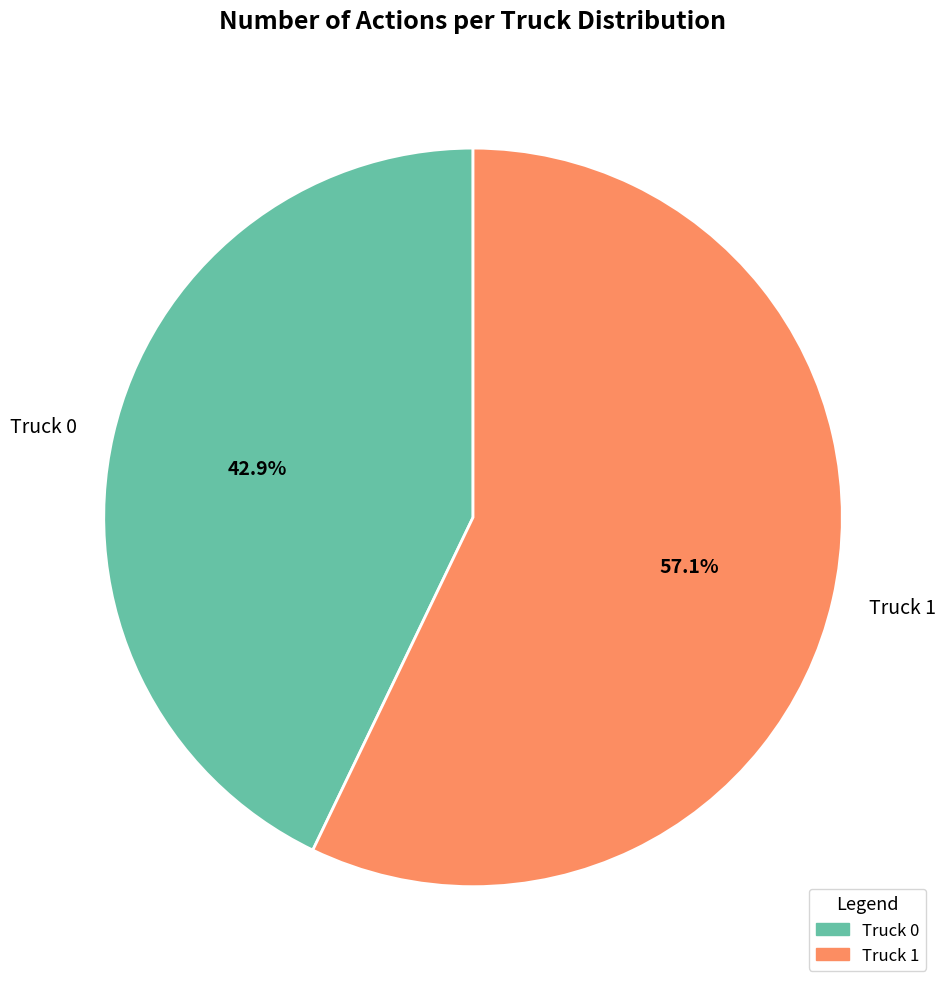

Combined, what portion of the pie is Truck 0 and Truck 1?

100.0%